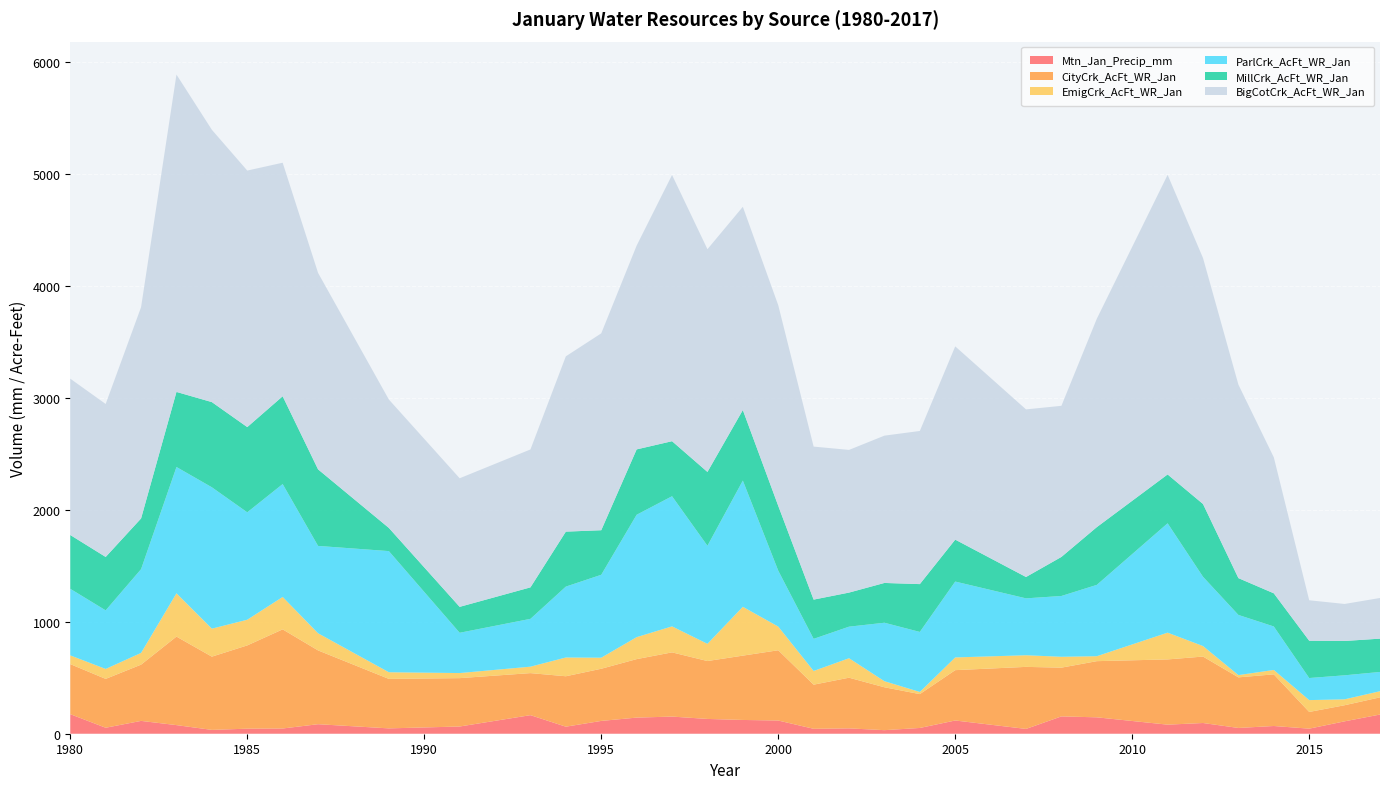

Reading left to right, what are all the values shown in this chart?

Mtn_Jan_Precip_mm: 1980=174.7	1981=53.5	1982=114.6	1983=77.0	1984=34.2	1985=45.1	1986=46.7	1987=85.1	1989=47.8	1991=64.5	1993=165.9	1994=63.0	1995=114.4	1996=144.1	1997=153.1	1998=132.2	1999=123.1	2000=118.0	2001=44.0	2002=47.8	2003=31.9	2004=51.5	2005=118.3	2007=42.9	2008=154.8	2009=146.6	2011=81.0	2012=95.8	2013=51.5	2014=69.0	2015=45.3	2016=110.7	2017=171.5
CityCrk_AcFt_WR_Jan: 1980=447.4	1981=436.7	1982=502.7	1983=791.2	1984=654.7	1985=744.2	1986=886.0	1987=659.6	1989=442.2	1991=432.3	1993=375.8	1994=450.7	1995=466.2	1996=522.7	1997=574.0	1998=517.5	1999=574.9	2000=628.0	2001=394.5	2002=452.9	2003=383.2	2004=302.6	2005=449.9	2007=554.5	2008=435.7	2009=502.0	2011=583.0	2012=593.8	2013=452.1	2014=461.6	2015=149.4	2016=143.9	2017=153.7
EmigCrk_AcFt_WR_Jan: 1980=78.0	1981=88.8	1982=104.9	1983=386.9	1984=250.1	1985=229.5	1986=289.6	1987=153.2	1989=59.5	1991=45.4	1993=57.5	1994=167.6	1995=98.9	1996=196.4	1997=232.3	1998=153.8	1999=436.3	2000=211.6	2001=122.3	2002=174.1	2003=54.2	2004=19.4	2005=113.6	2007=104.0	2008=97.2	2009=44.2	2011=239.2	2012=94.0	2013=20.2	2014=39.3	2015=105.8	2016=52.9	2017=54.7
ParlCrk_AcFt_WR_Jan: 1980=595.1	1981=523.6	1982=748.6	1983=1128.8	1984=1263.5	1985=959.9	1986=1009.0	1987=780.7	1989=1082.6	1991=360.1	1993=427.5	1994=633.6	1995=740.9	1996=1093.7	1997=1163.1	1998=876.4	1999=1128.2	2000=500.1	2001=287.1	2002=282.1	2003=522.6	2004=536.2	2005=678.1	2007=508.5	2008=543.3	2009=637.6	2011=977.4	2012=619.1	2013=537.7	2014=388.6	2015=197.4	2016=214.6	2017=172.2
MillCrk_AcFt_WR_Jan: 1980=480.7	1981=477.2	1982=453.1	1983=670.9	1984=761.2	1985=761.7	1986=784.5	1987=684.0	1989=207.1	1991=231.6	1993=281.3	1994=491.2	1995=398.2	1996=584.1	1997=491.8	1998=659.6	1999=630.4	2000=579.1	2001=350.6	2002=304.5	2003=355.5	2004=427.3	2005=374.6	2007=190.8	2008=349.0	2009=516.0	2011=436.5	2012=650.3	2013=329.0	2014=296.2	2015=333.3	2016=306.8	2017=297.6
BigCotCrk_AcFt_WR_Jan: 1980=1397.0	1981=1367.1	1982=1888.1	1983=2836.2	1984=2433.6	1985=2292.5	1986=2087.3	1987=1755.9	1989=1147.6	1991=1149.2	1993=1232.5	1994=1566.7	1995=1759.3	1996=1821.4	1997=2379.2	1998=1990.7	1999=1816.3	2000=1793.1	2001=1367.5	2002=1275.1	2003=1316.5	2004=1368.6	2005=1727.2	2007=1497.9	2008=1350.4	2009=1862.2	2011=2677.4	2012=2198.2	2013=1729.0	2014=1215.4	2015=361.6	2016=330.8	2017=363.4